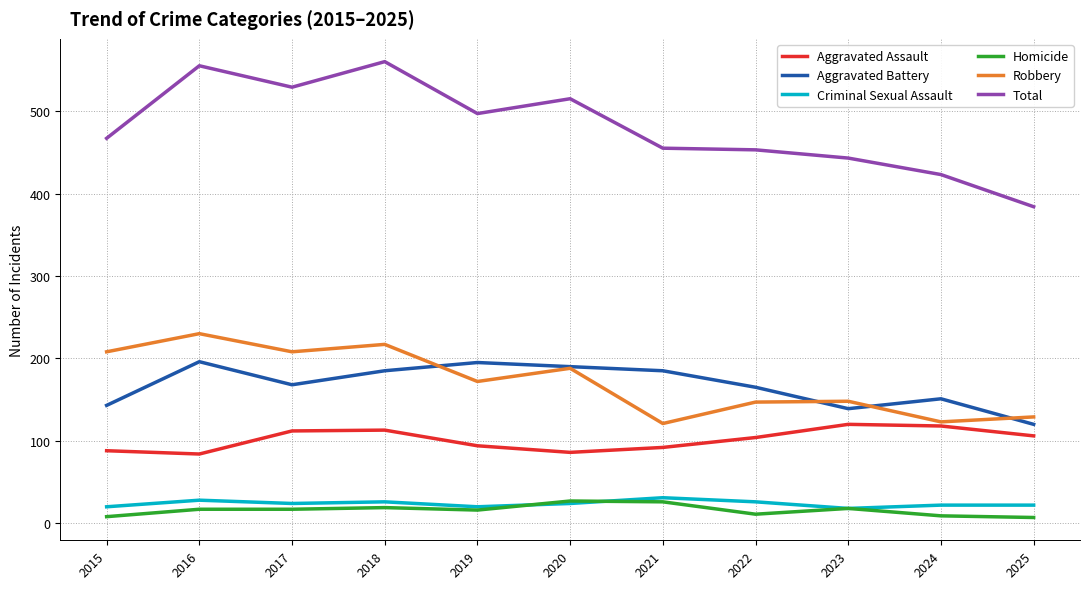

In Total, how many points are lower than both neighbors (excluding endpoints)?

2